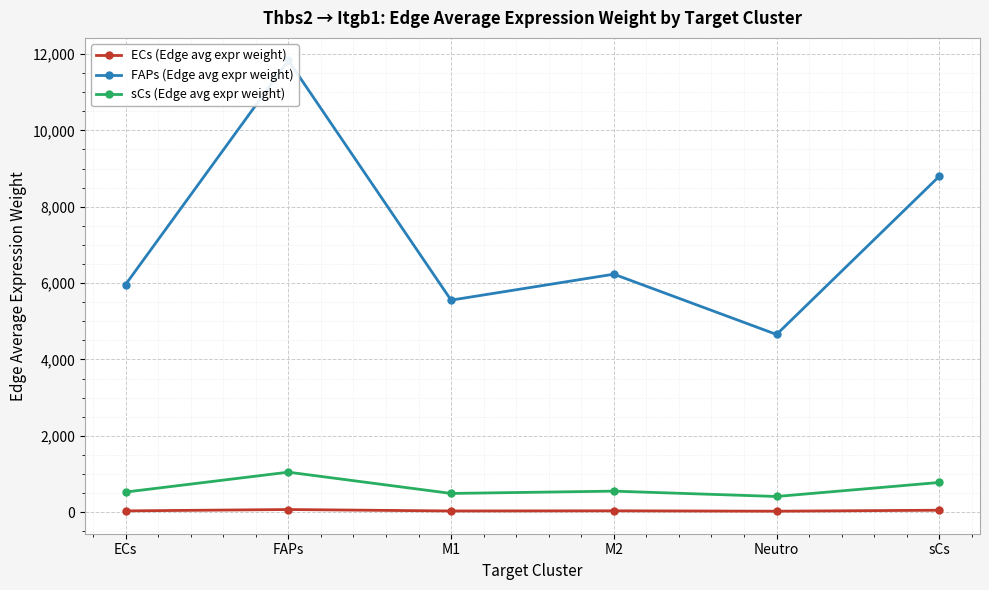

What position from the left is FAPs?

2